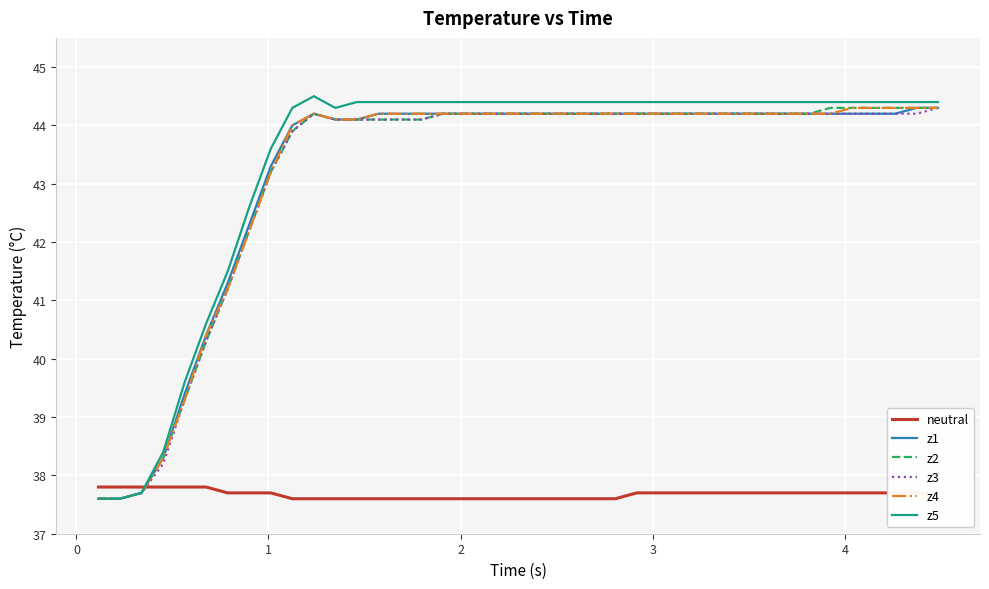

What is the minimum value shown in the chart?

37.6